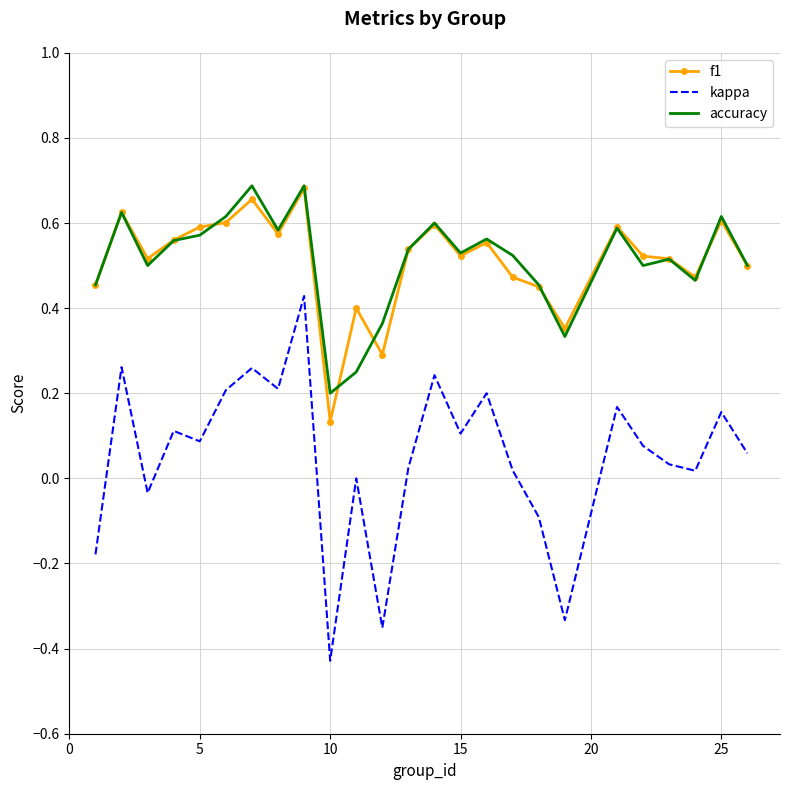

True or false: kappa and f1 cross at least once.

False